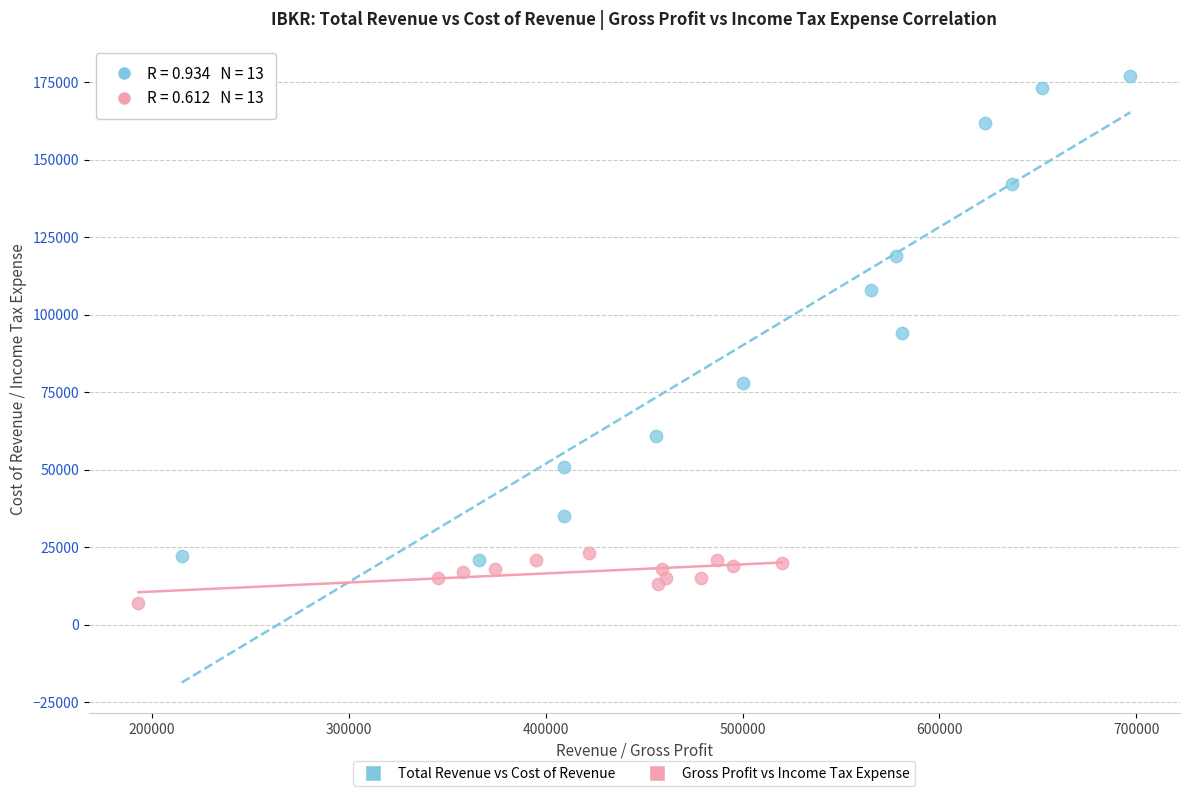

Which series has the widest spread of Y values?

Total Revenue vs Cost of Revenue